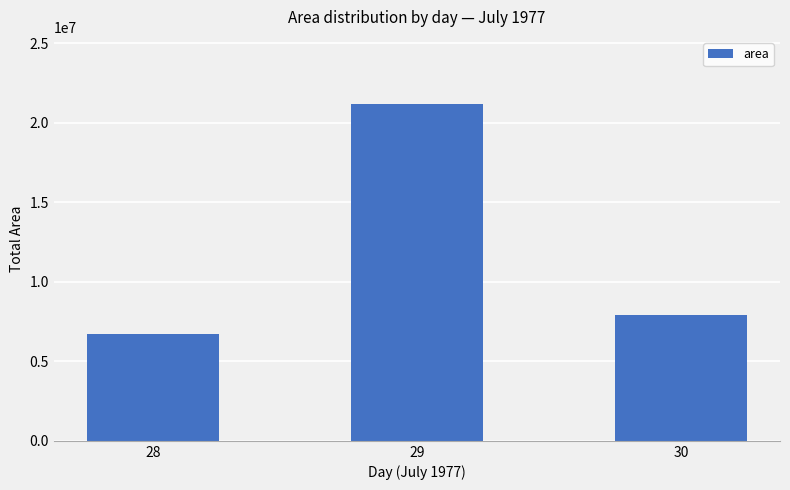

Which label corresponds to the smallest value in the chart?

28